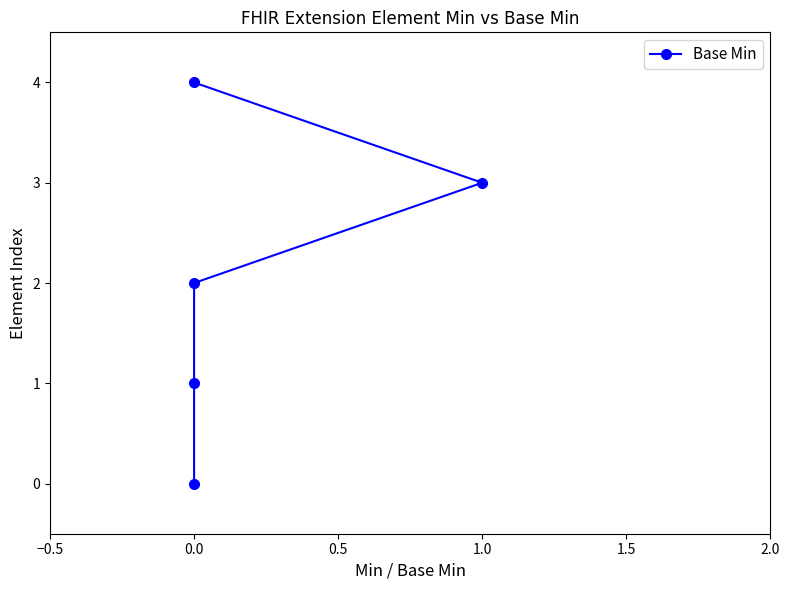

What is the change in value from 0.0 to 1.0?

+3